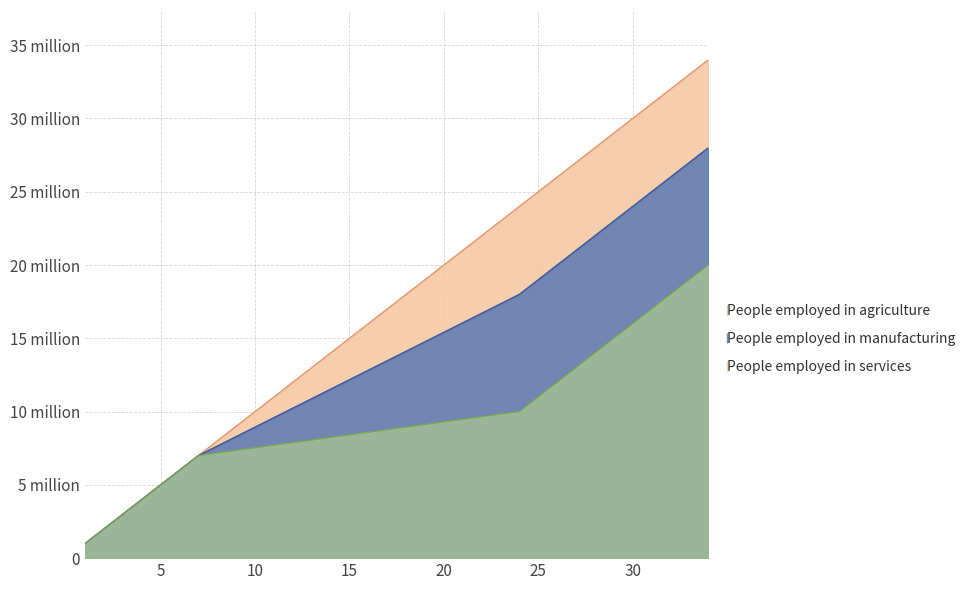

At 6, list the series in order from smallest to largest.

People employed in services, People employed in manufacturing, People employed in agriculture